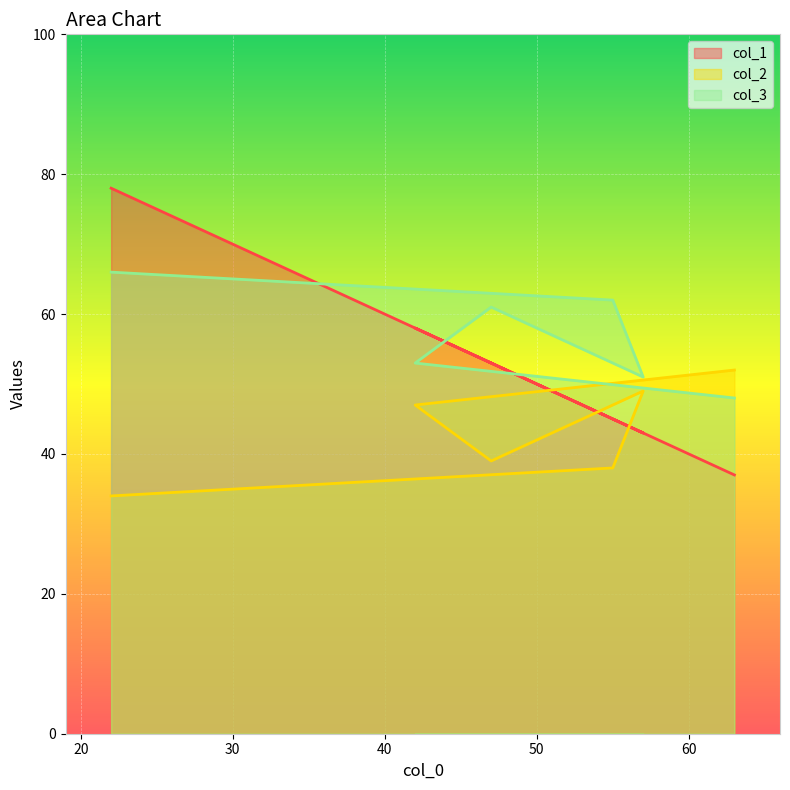

How many times do col_2 and col_1 cross each other?

3